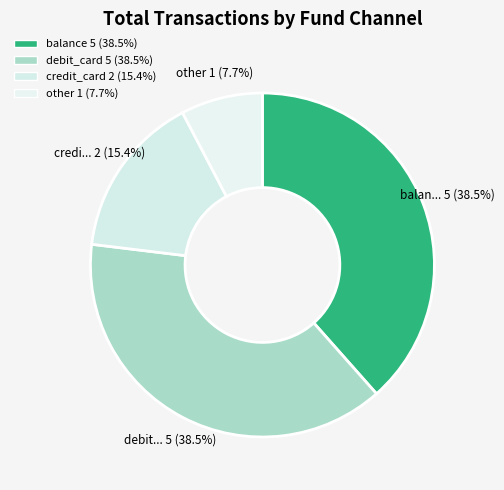

To the nearest percent, what portion does credit_card represent?

15%